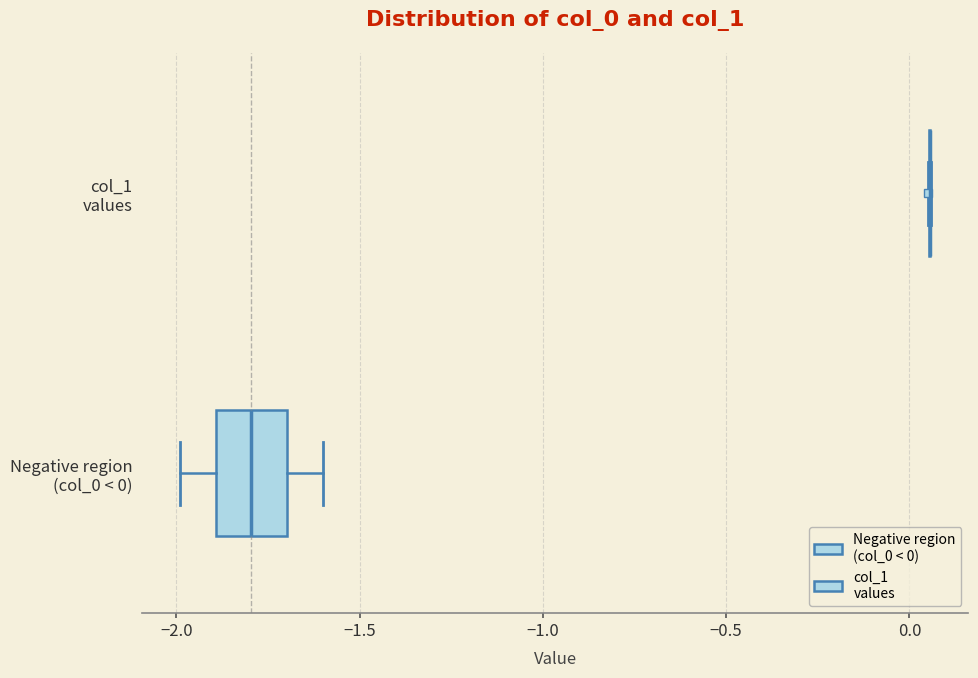

Where does the median line of the box for Negative region (col_0 < 0) sit on the x-axis? The values are not printed on the chart, so give them approximately, as read against the axis.

-1.80